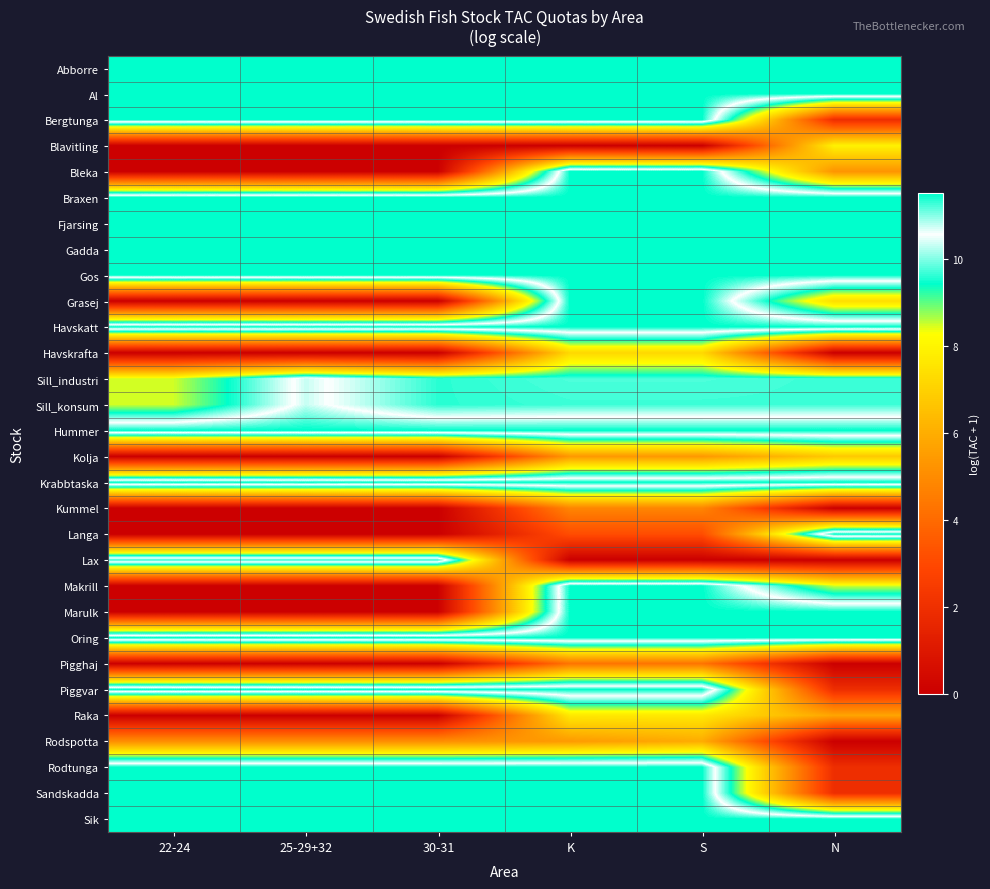

How many data points does each series have?

6